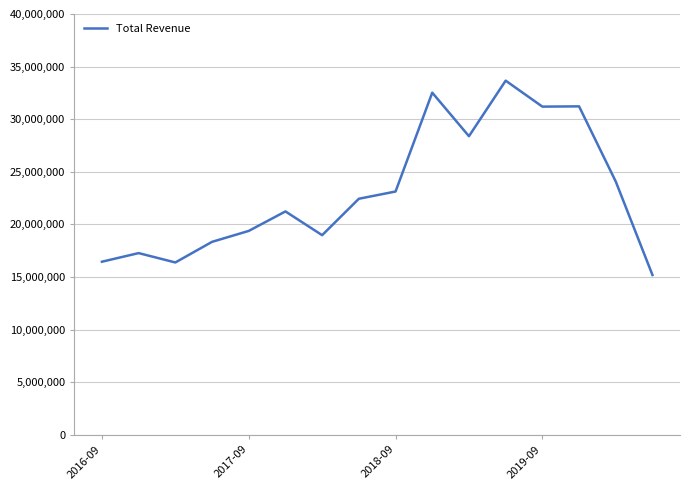

What is the minimum value shown in the chart?

15196000